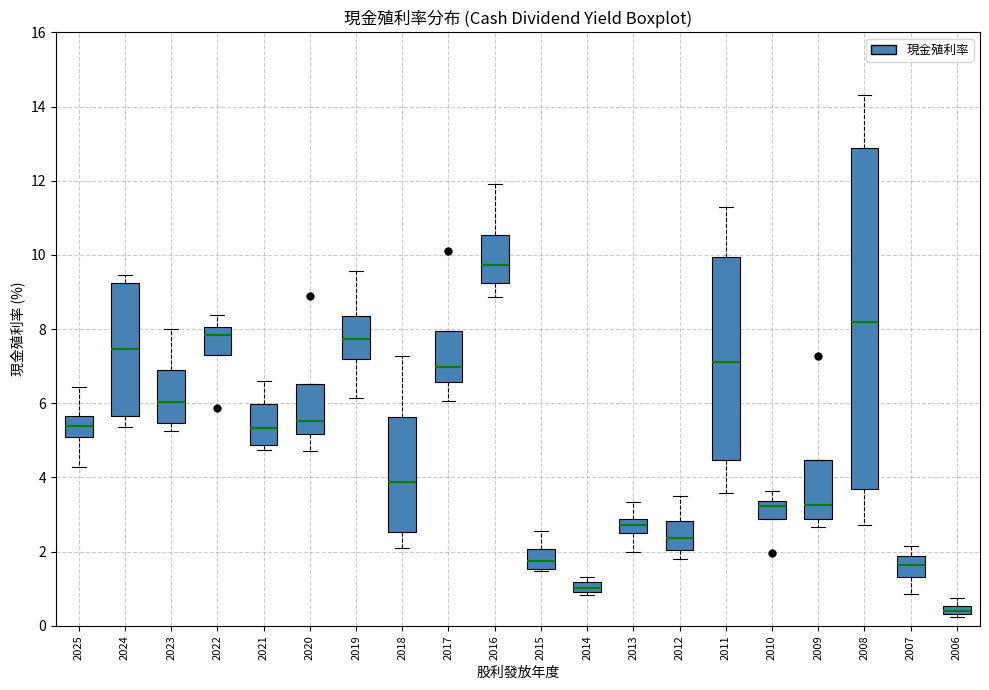

Which box's median line is the highest?

2016